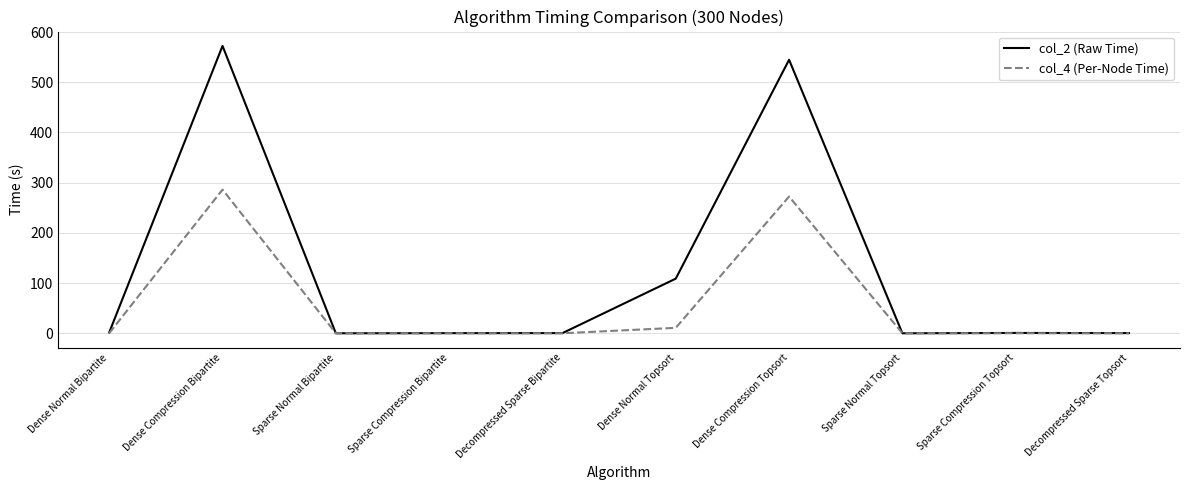

Which series changed the most between Dense Normal Topsort and Sparse Compression Topsort?

col_2 (Raw Time)